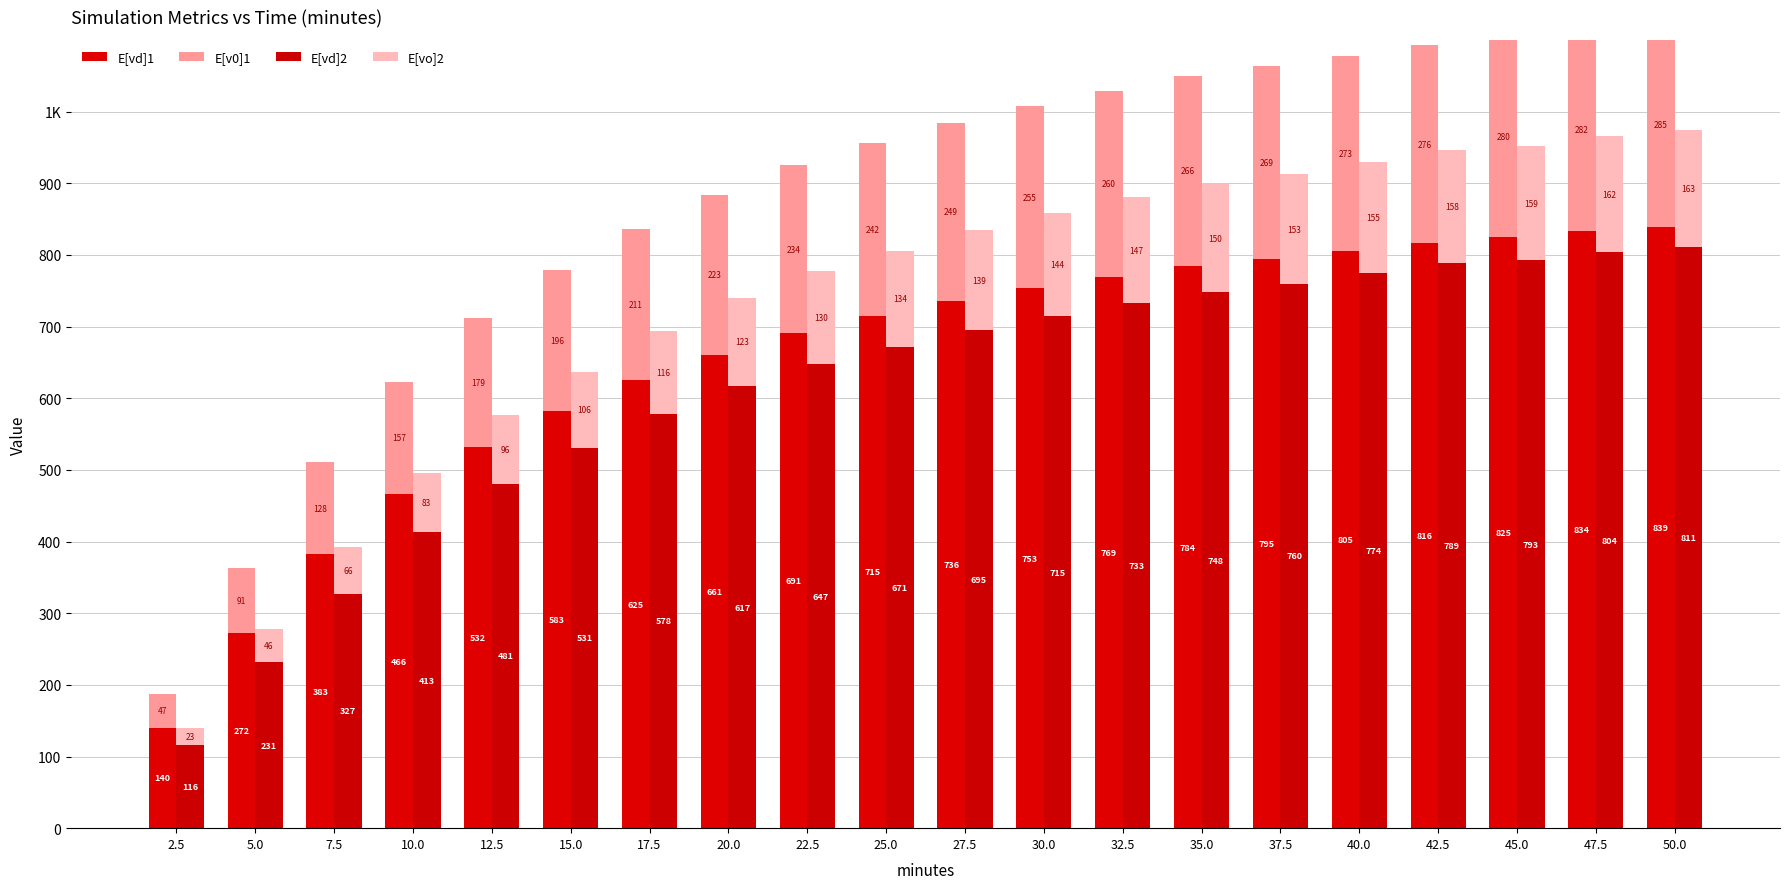

How many bars are there in total?

80